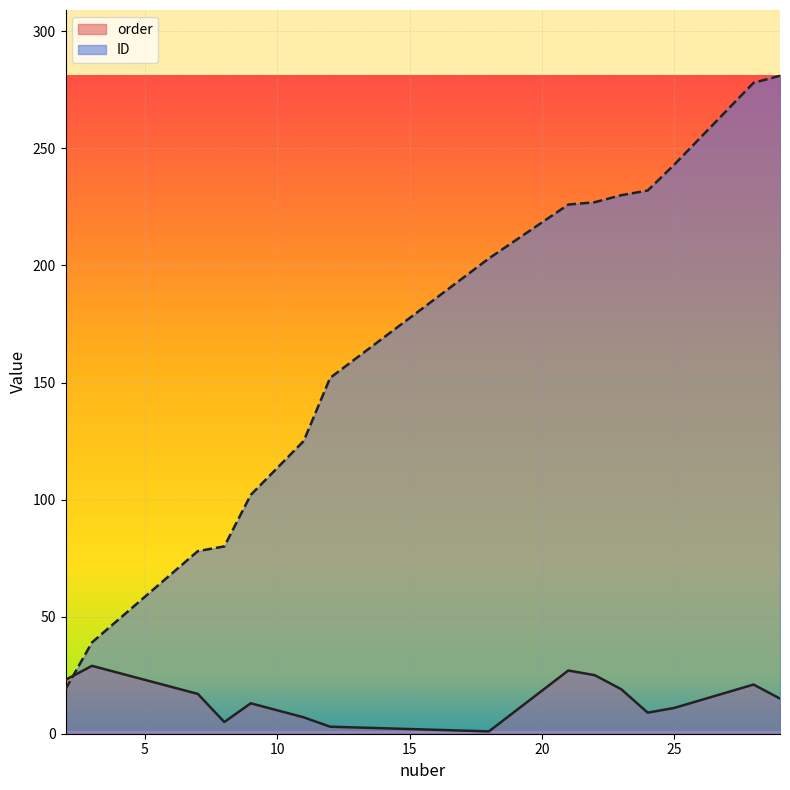

Reading left to right, what are all the values shown in this chart?

order: 2=23	3=29	7=17	8=5	9=13	11=7	12=3	18=1	21=27	22=25	23=19	24=9	25=11	28=21	29=15
ID: 2=19	3=39	7=78	8=80	9=102	11=125	12=152	18=203	21=226	22=227	23=230	24=232	25=243	28=278	29=281